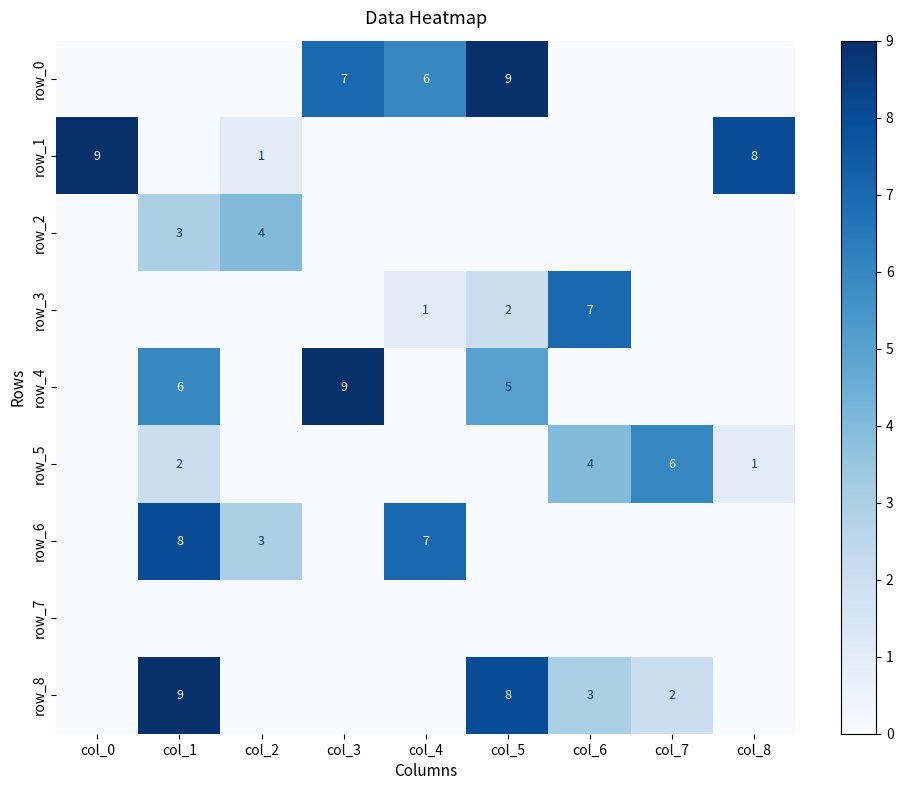

Reading left to right, list all the values displayed in this chart.

row_0: 0	0	0	7	6	9	0	0	0
row_1: 9	0	1	0	0	0	0	0	8
row_2: 0	3	4	0	0	0	0	0	0
row_3: 0	0	0	0	1	2	7	0	0
row_4: 0	6	0	9	0	5	0	0	0
row_5: 0	2	0	0	0	0	4	6	1
row_6: 0	8	3	0	7	0	0	0	0
row_7: 0	0	0	0	0	0	0	0	0
row_8: 0	9	0	0	0	8	3	2	0